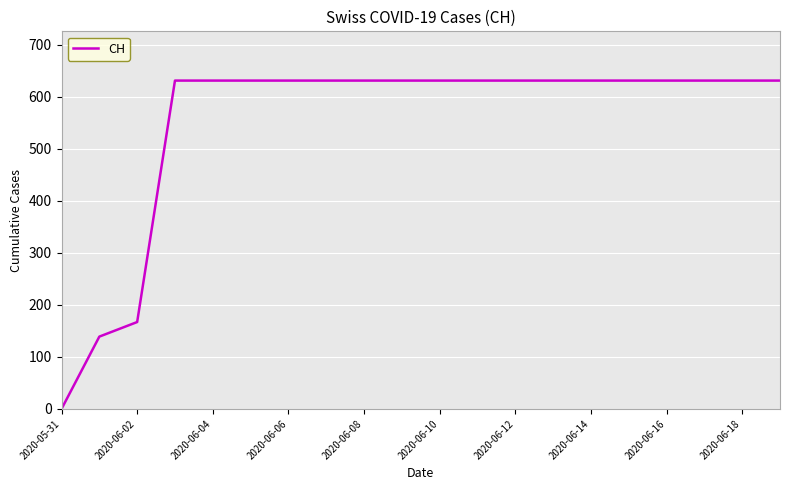

What is the greatest value displayed?

631